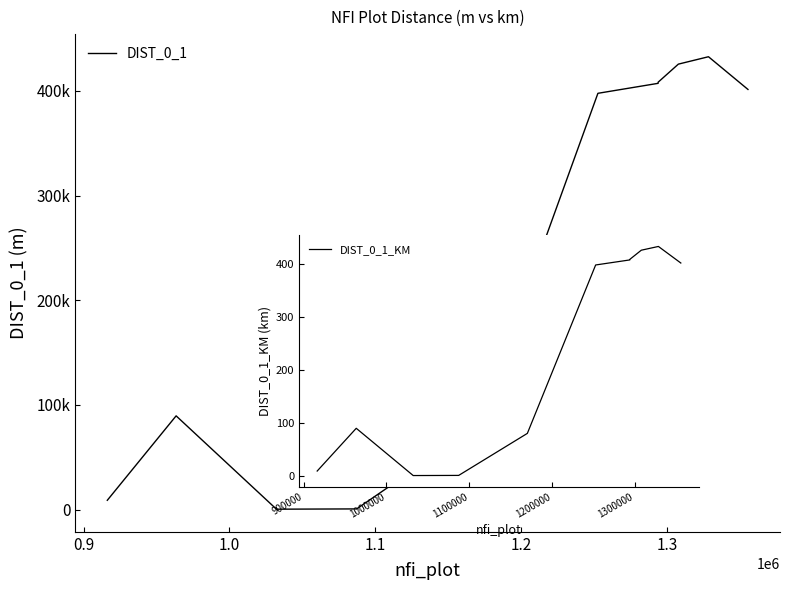

Which series has the widest spread of values?

DIST_0_1